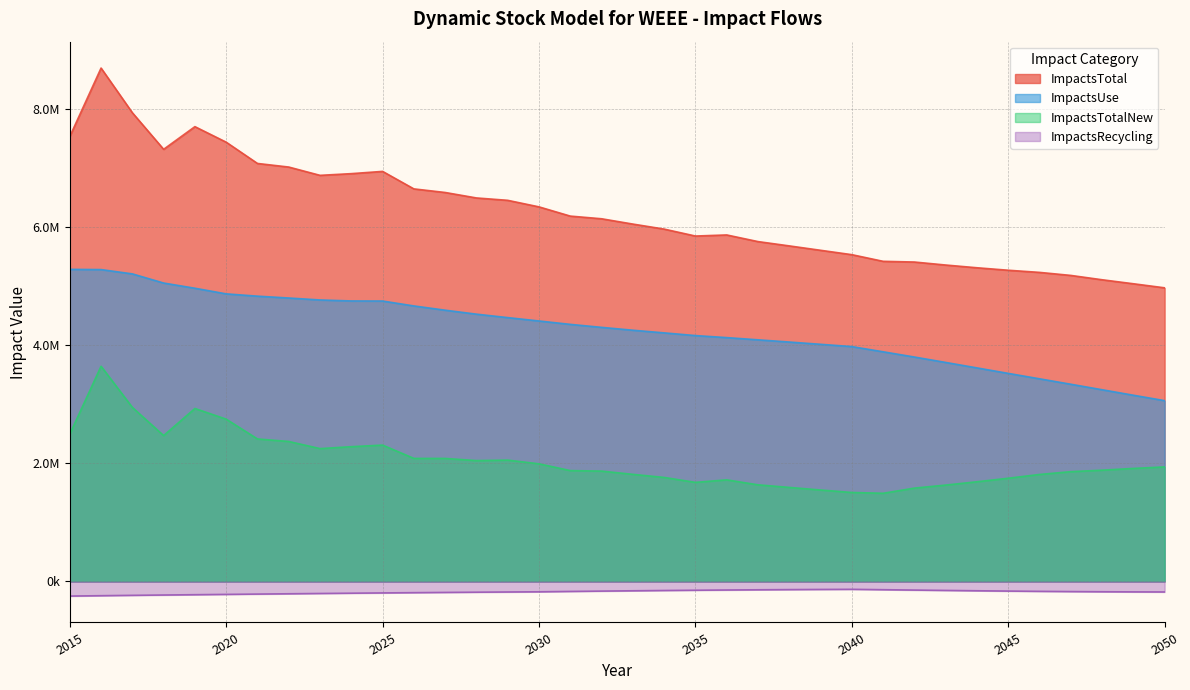

At which label does ImpactsRecycling first exceed -174157?

2031